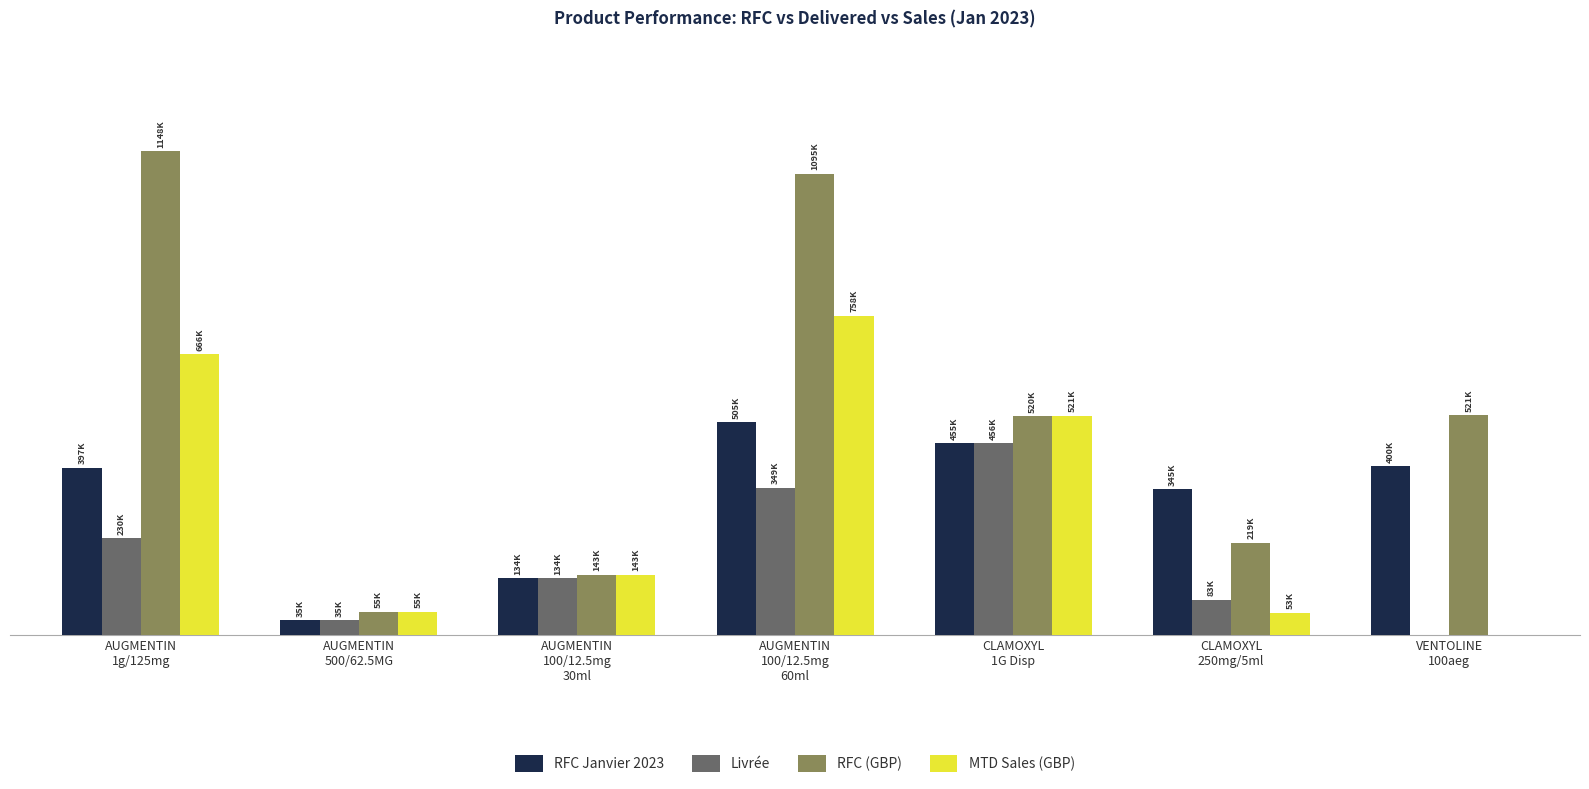

What is the total value across all series at AUGMENTIN
100/12.5mg
30ml?

555254